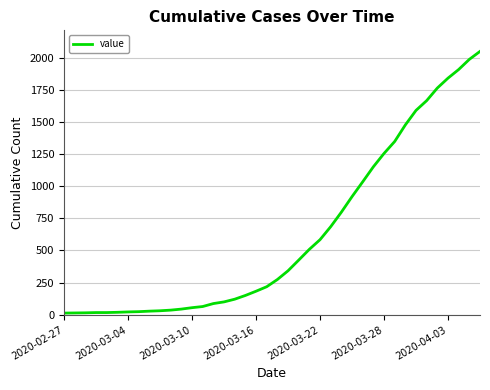

What is the maximum value shown in the chart?

2049